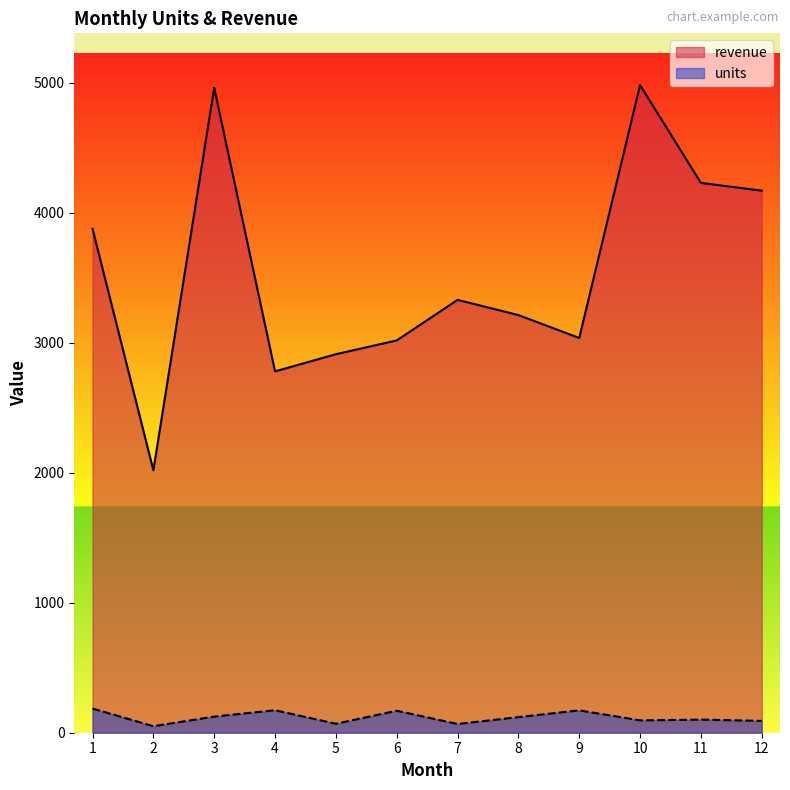

What is the value of the units point at the 5th from the left?

69